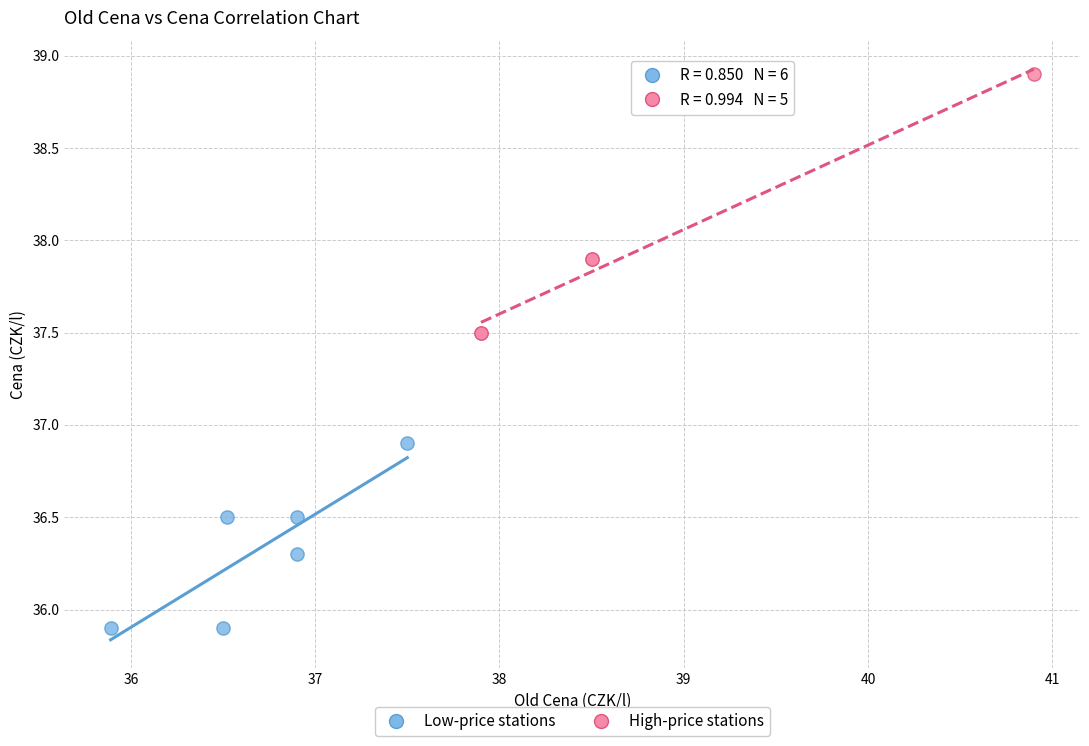

Which series reaches the minimum Y coordinate?

Low-price stations